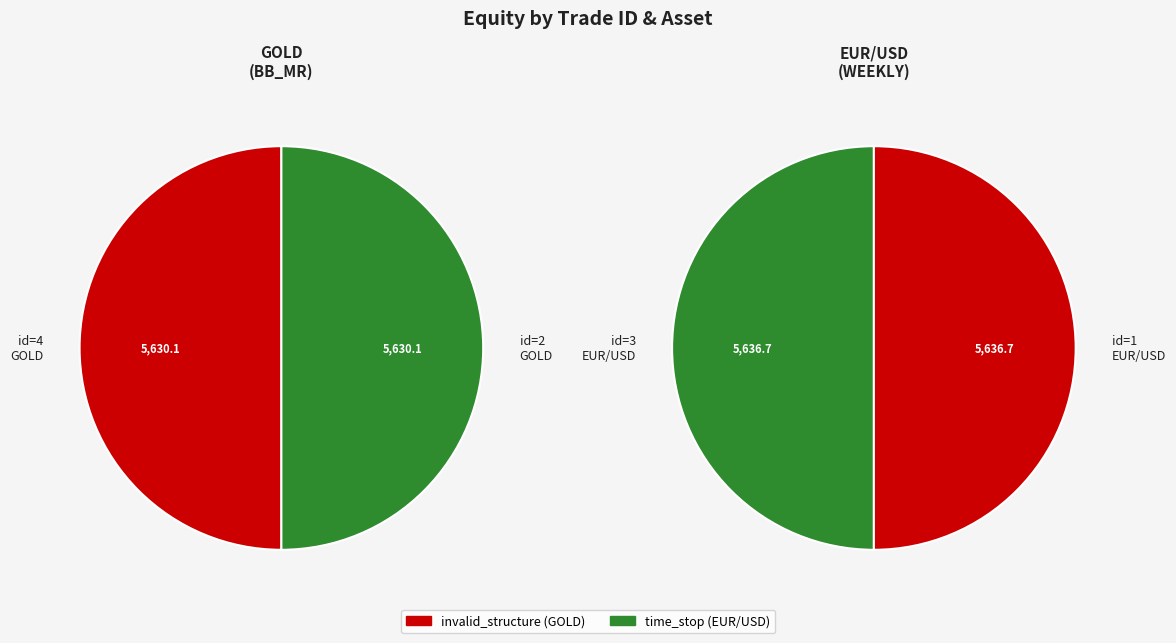

True or false: id=4 (GOLD) accounts for 45% of the total.

False